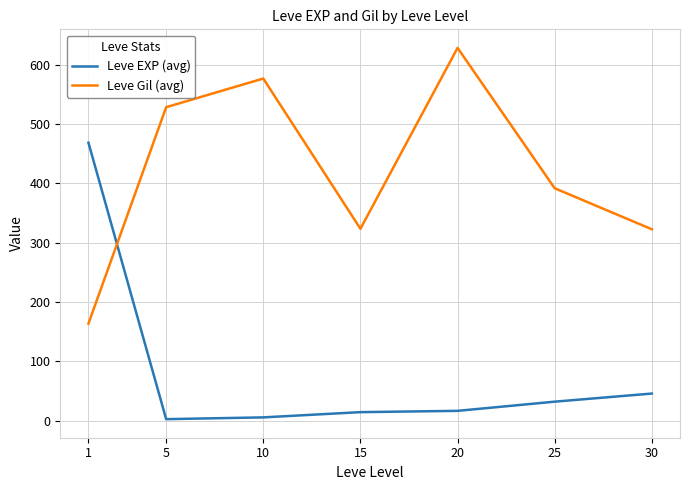

Rank the series by their maximum value, from lowest to highest.

Leve EXP (avg), Leve Gil (avg)